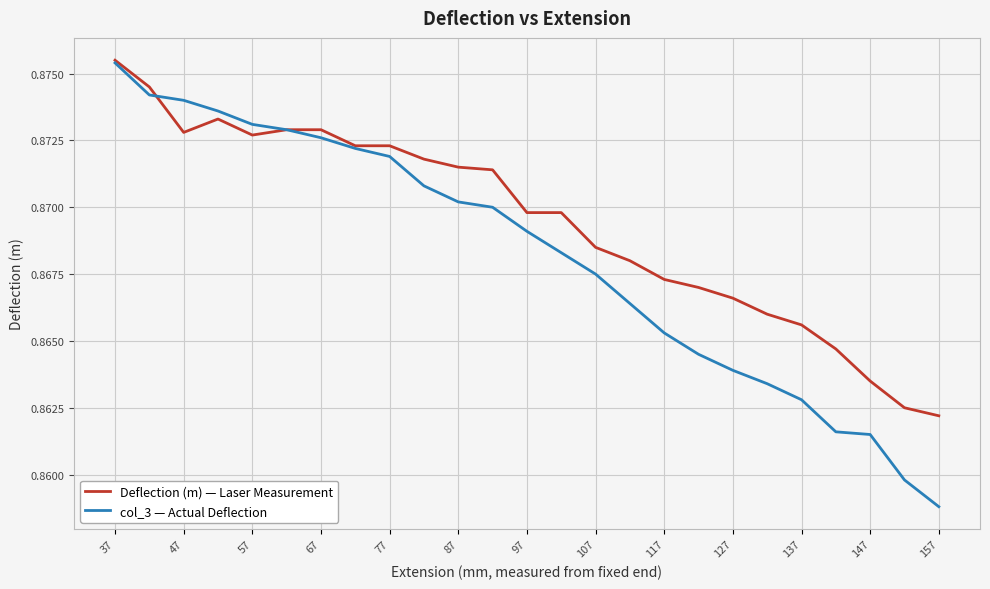

Rank the series by their maximum value, from highest to lowest.

Deflection (m) — Laser Measurement, col_3 — Actual Deflection